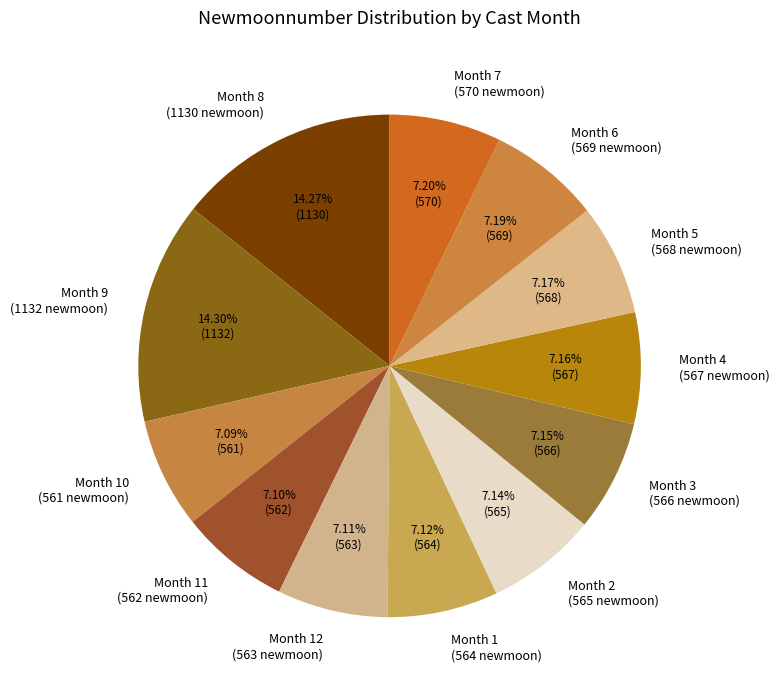

Does any single category account for the majority?

No